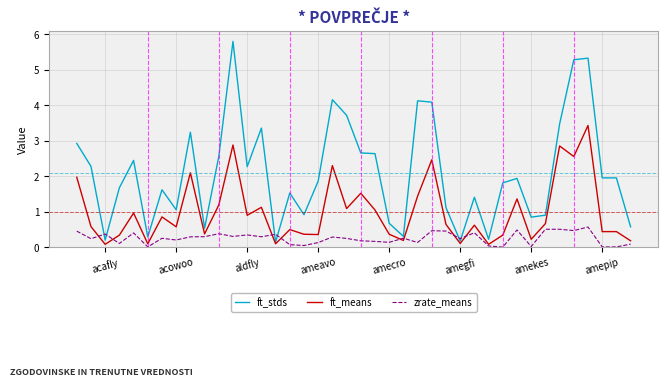

Which series has the largest range (max minus min)?

ft_stds